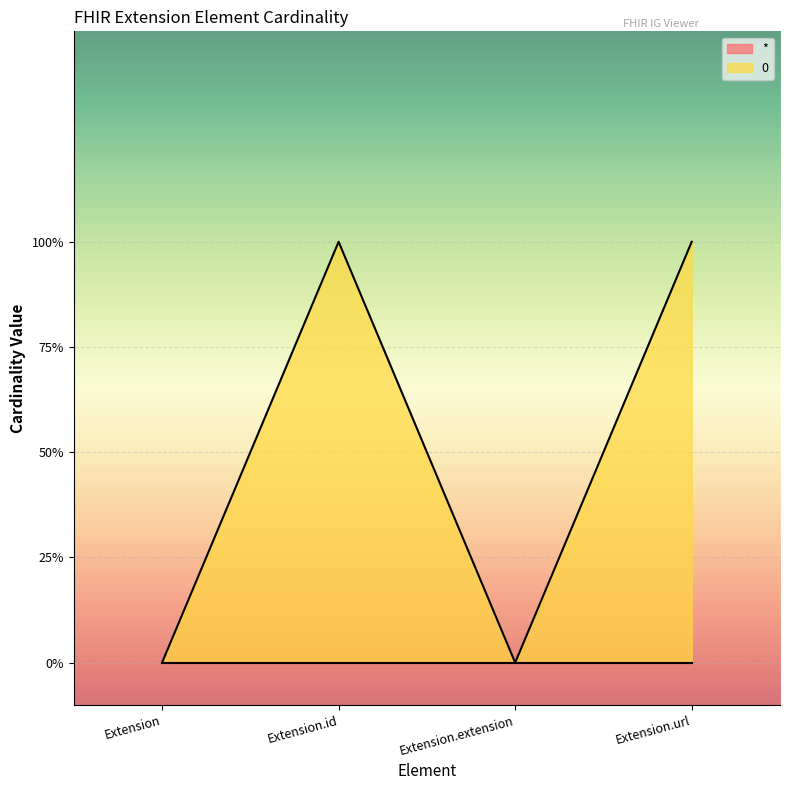

What is the label of the 1st point from the left?

Extension